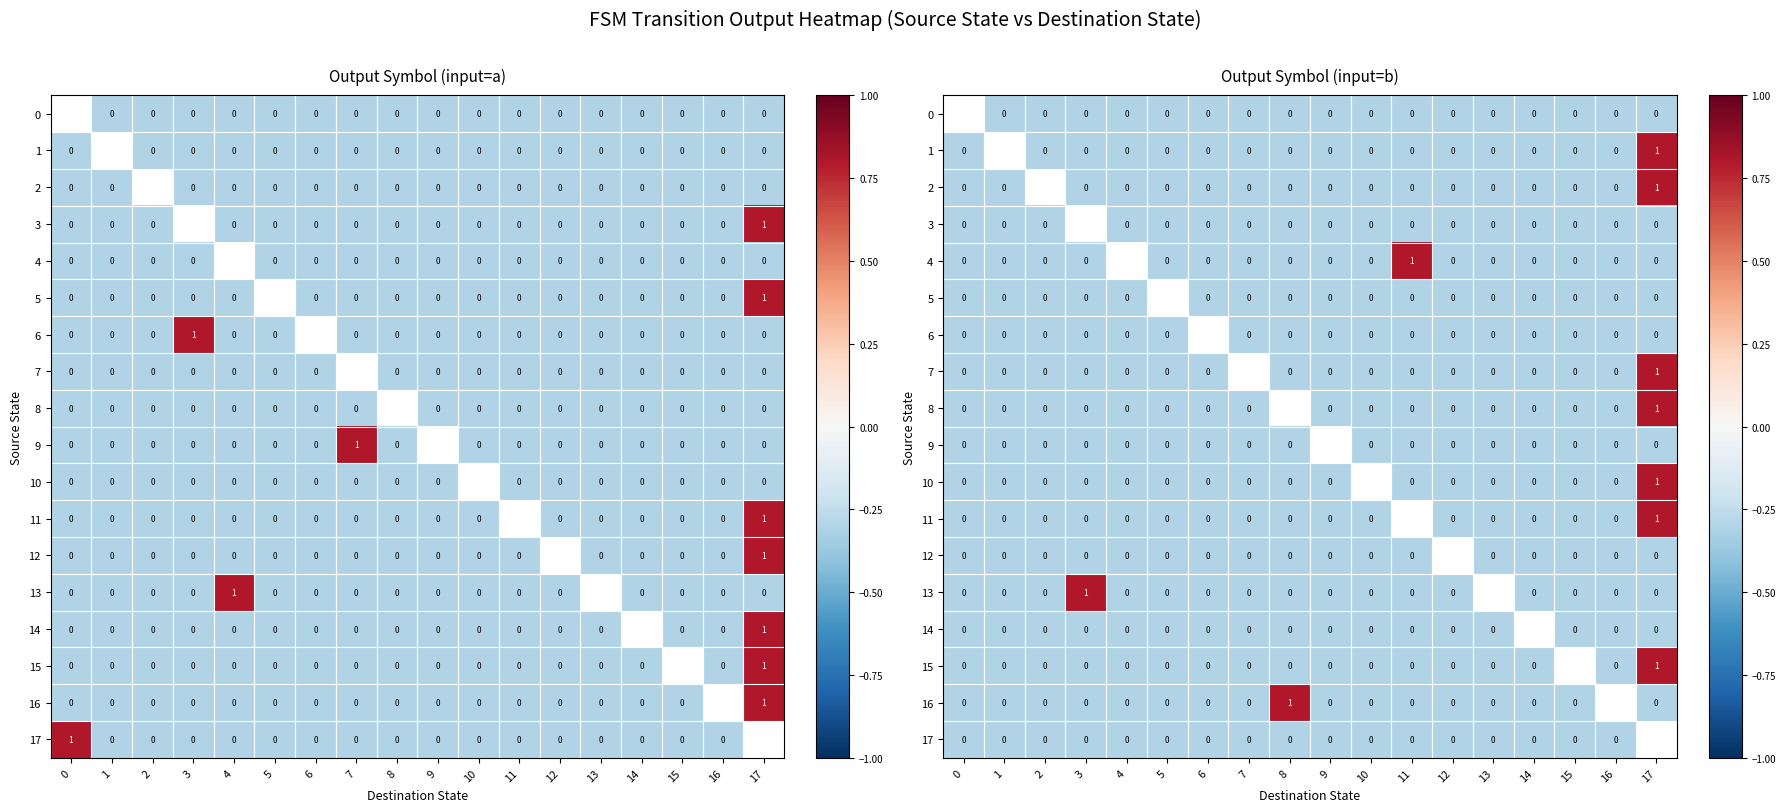

Which category has the lowest value across all series?

1